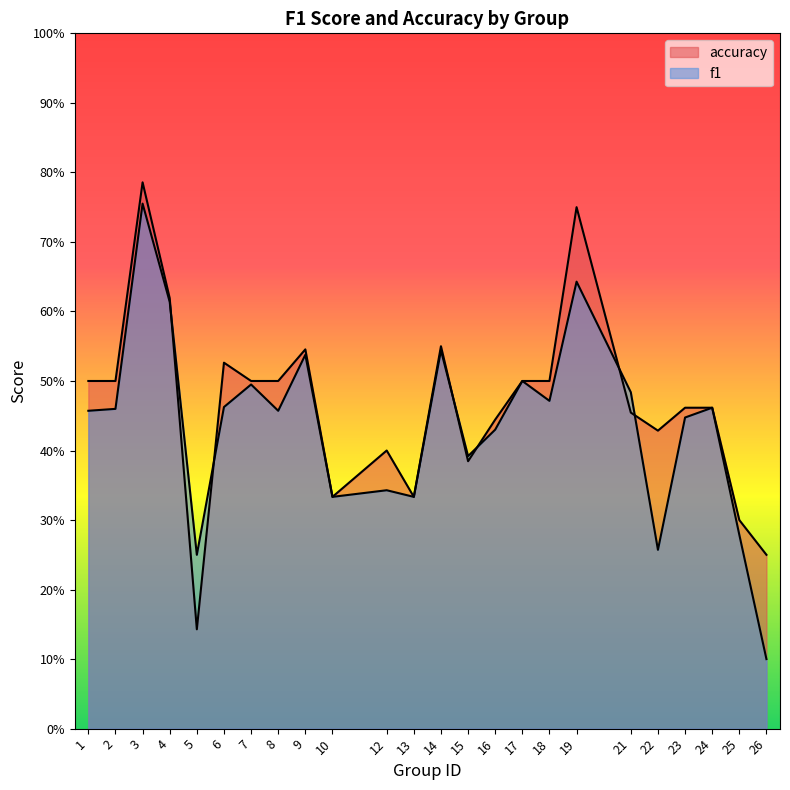

How many intersections are there between accuracy and f1?

6